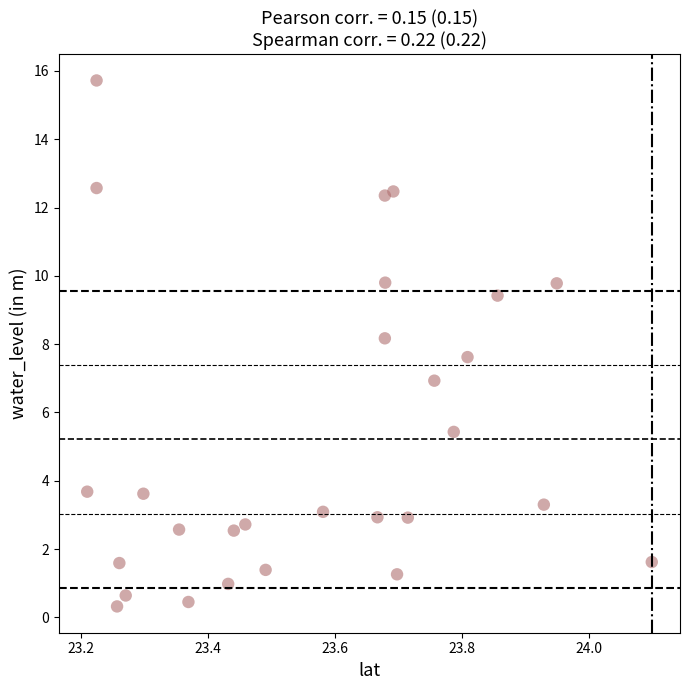

What is the range of X values (max minus min)?

0.9